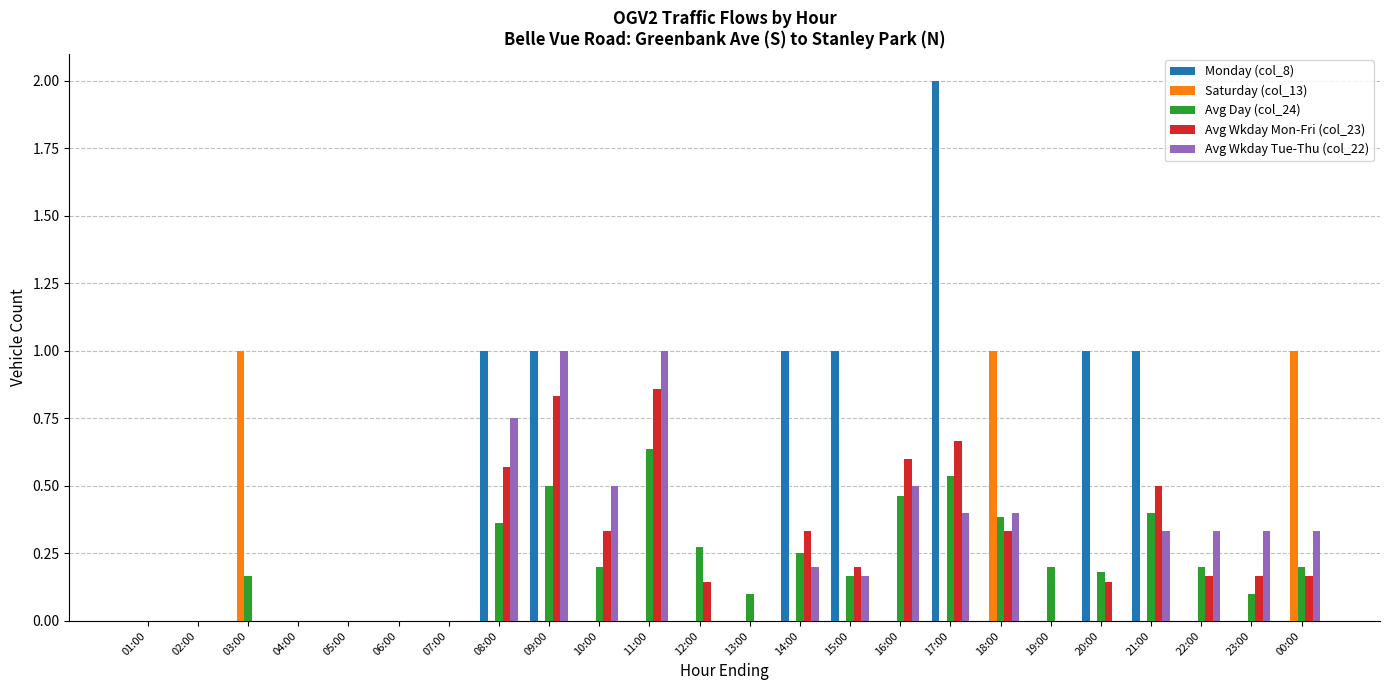

Is the value of Avg Day (col_24) at 09:00 greater than the value of Monday (col_8) at 04:00?

Yes